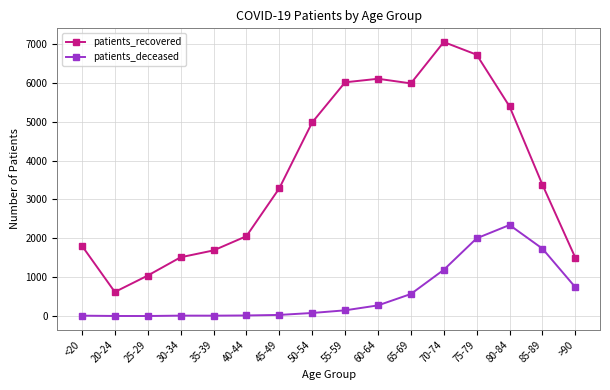

What is the minimum value shown in the chart?

2